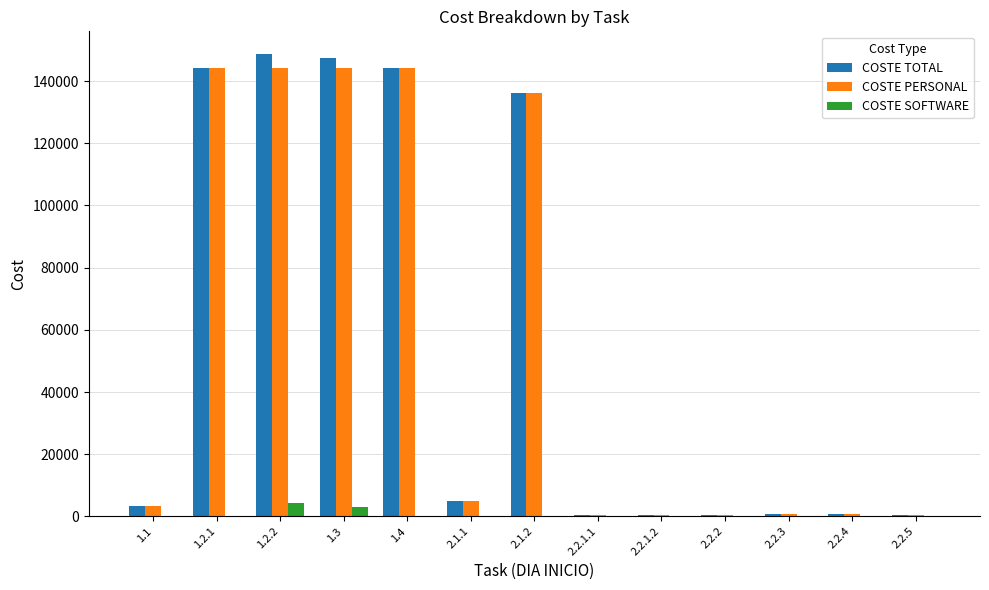

What are all the series names shown in the legend?

COSTE TOTAL, COSTE PERSONAL, COSTE SOFTWARE